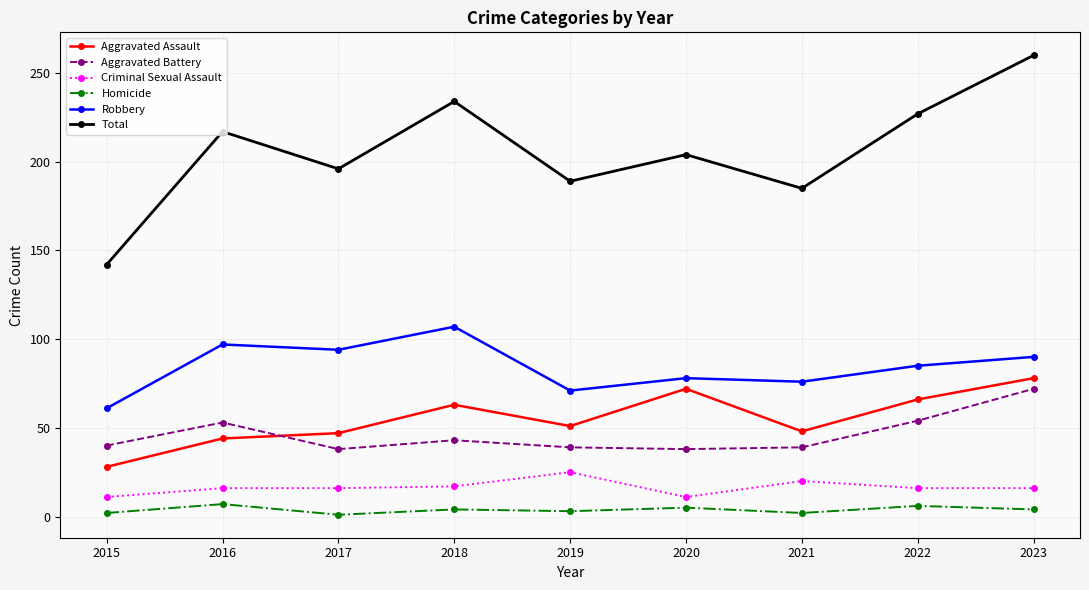

What is the average value of the Robbery series?

84